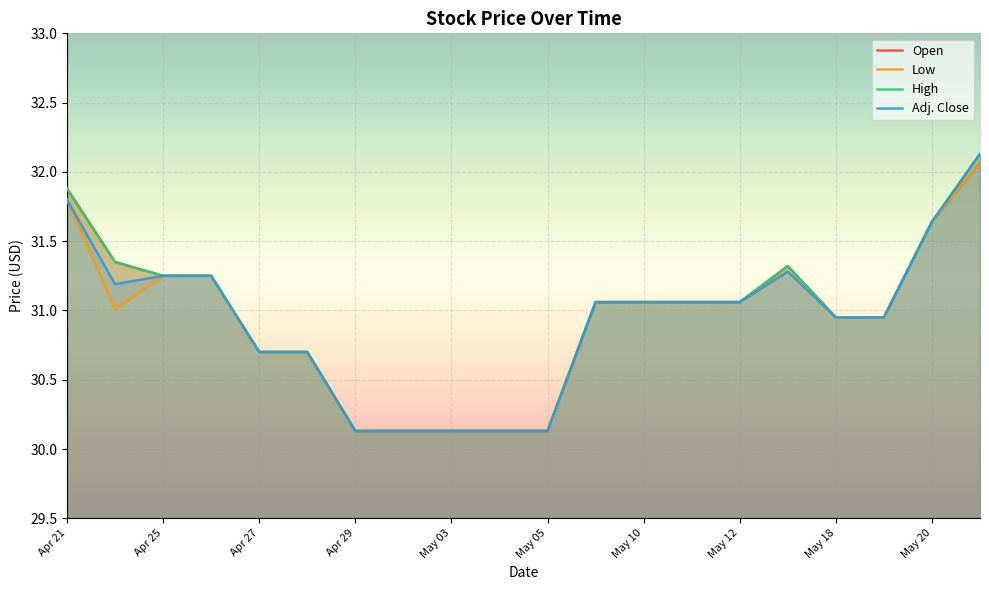

True or false: High and Adj. Close cross at least once.

False